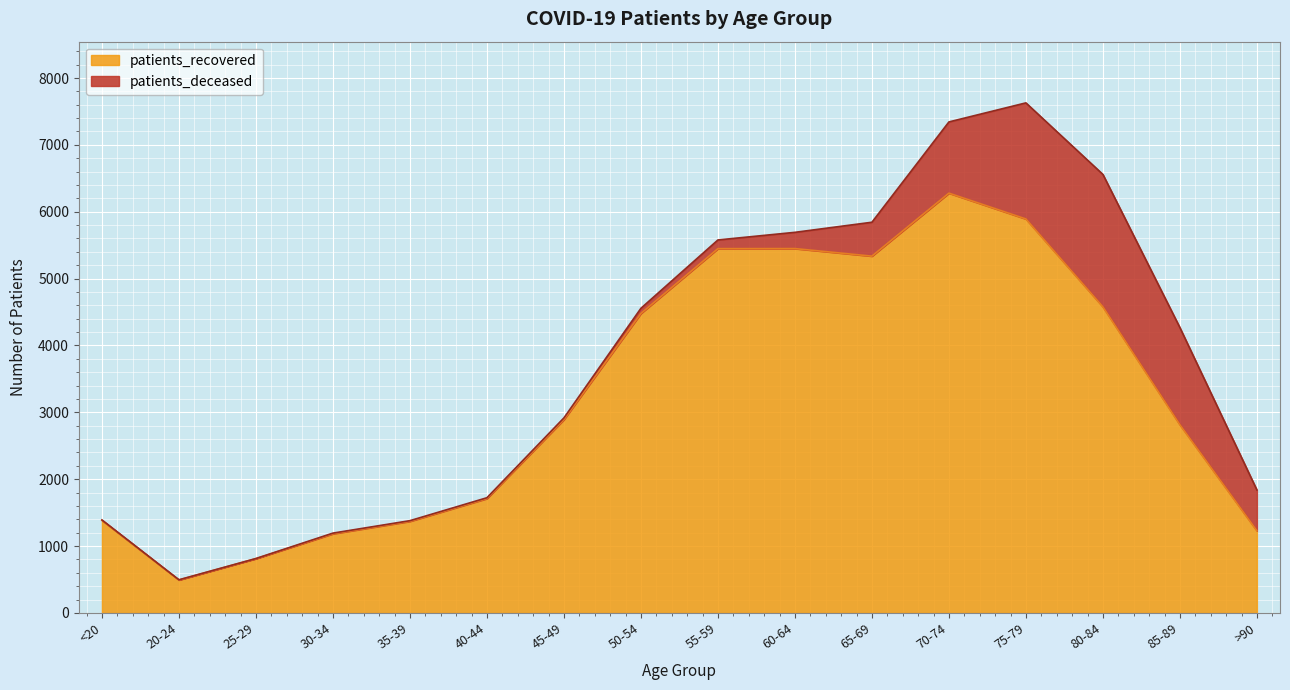

Between 80-84 and 60-64, which is larger?

60-64